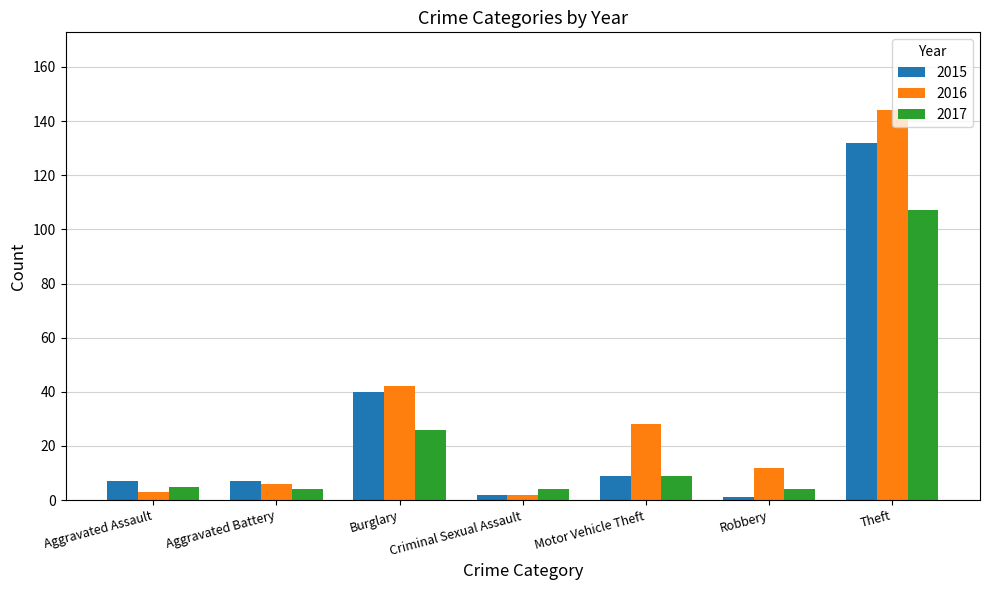

What is the difference between the second highest and minimum values in the 2016 series?

40